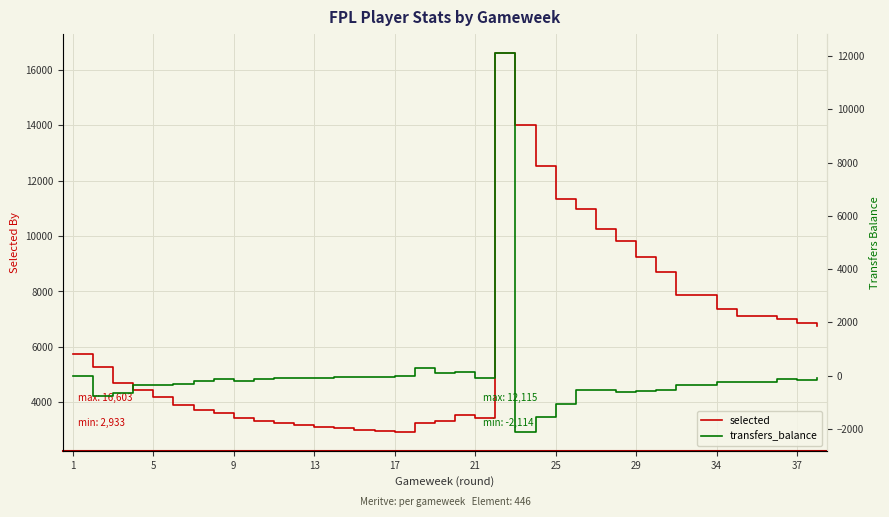

What is the difference between the highest and lowest values at 21?

4213